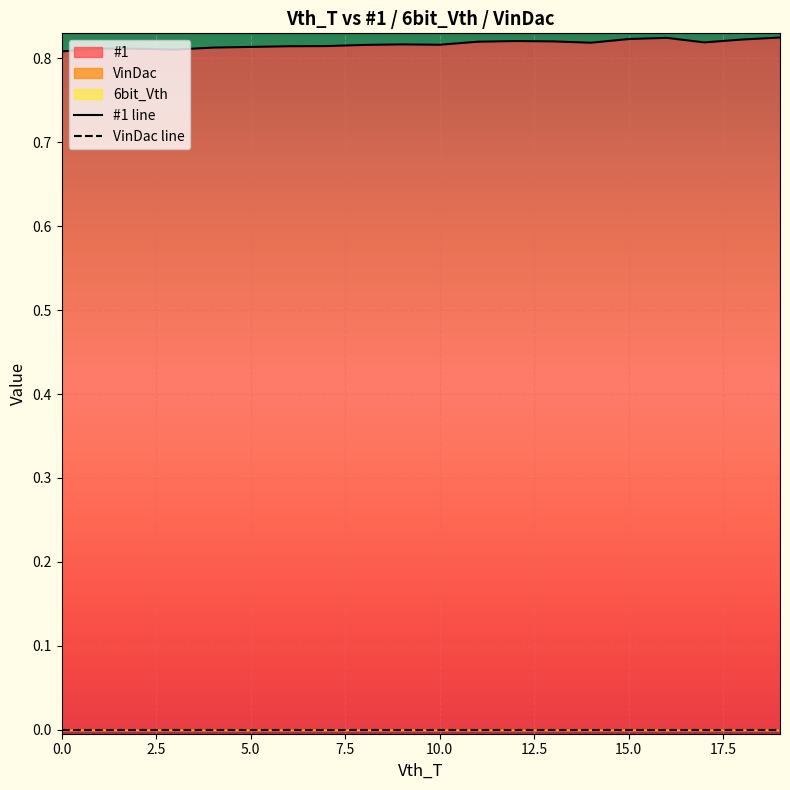

How many #1 values are between 0 and 1?

20